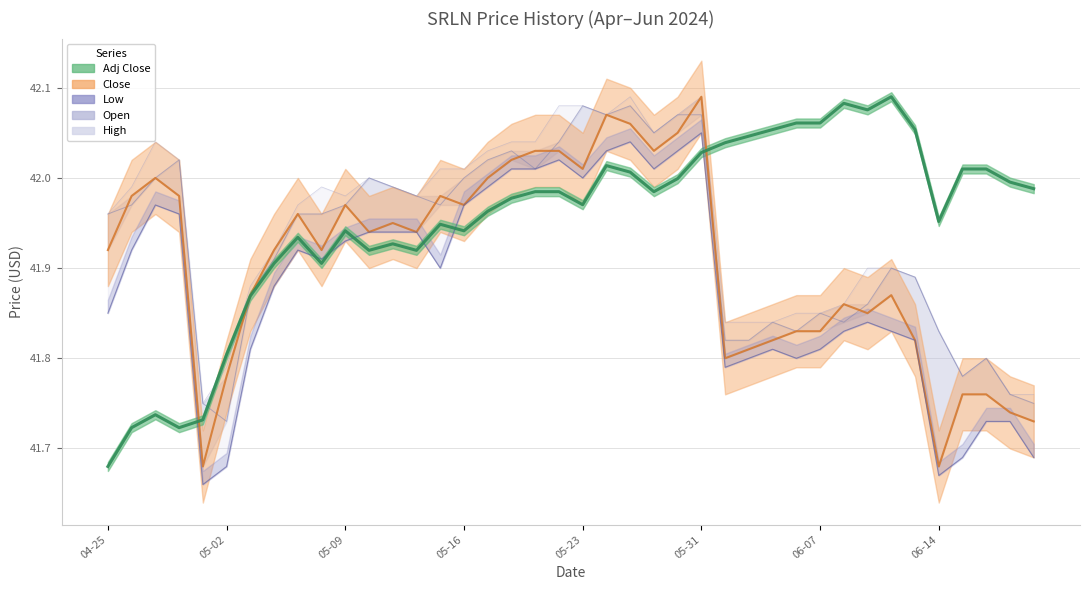

Does the chart display data point markers on the line(s)?

No